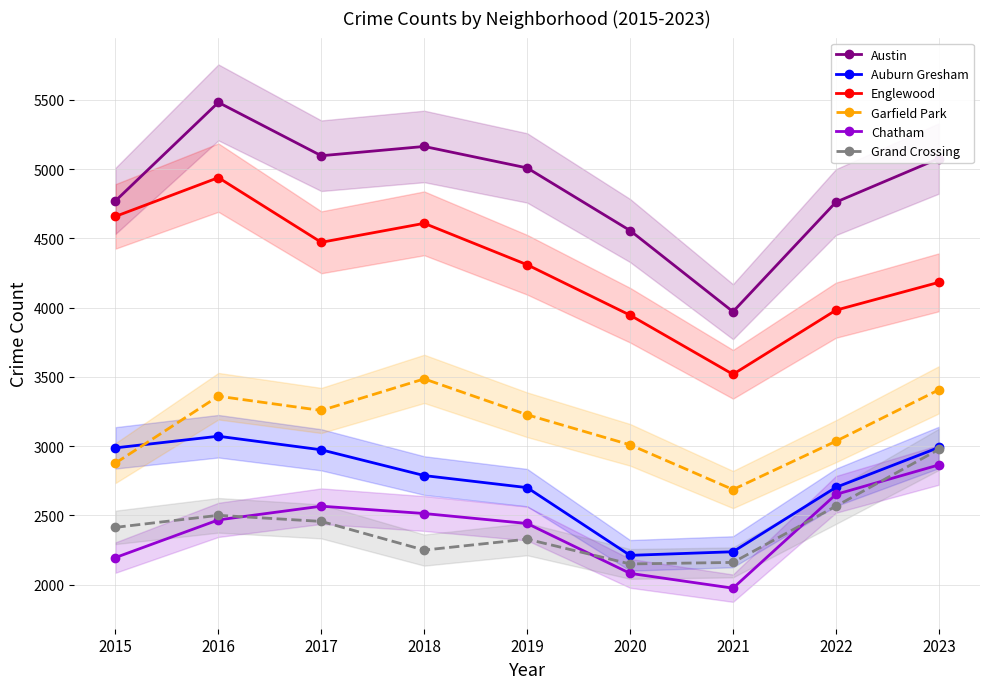

Count the number of data series in this chart.

6